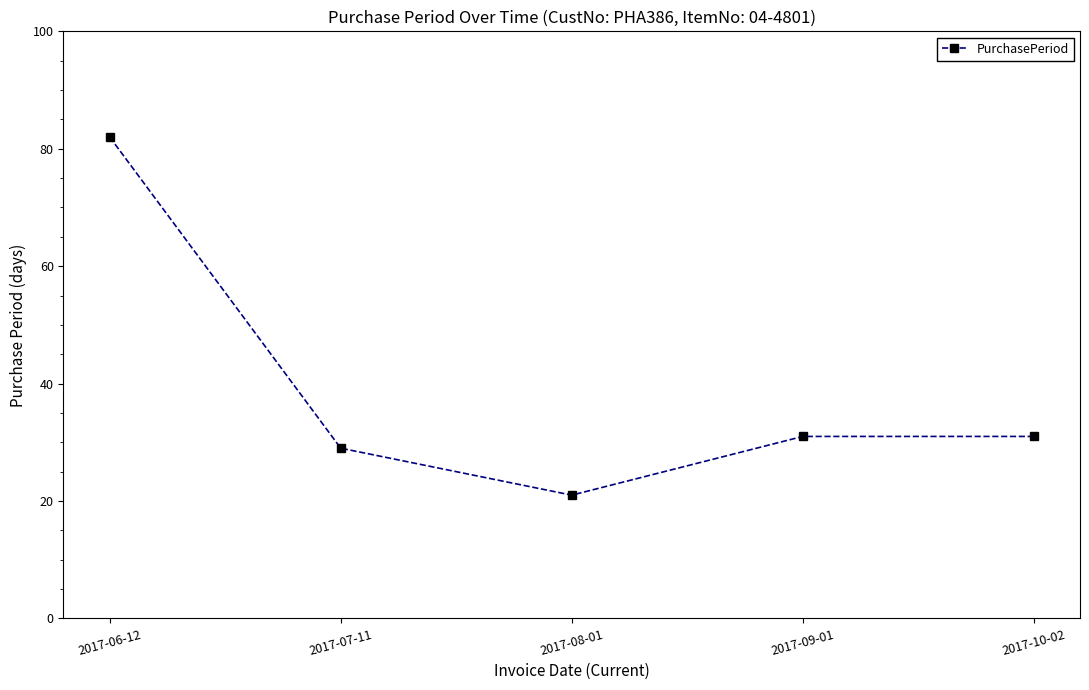

How many lines are shown in the chart?

1